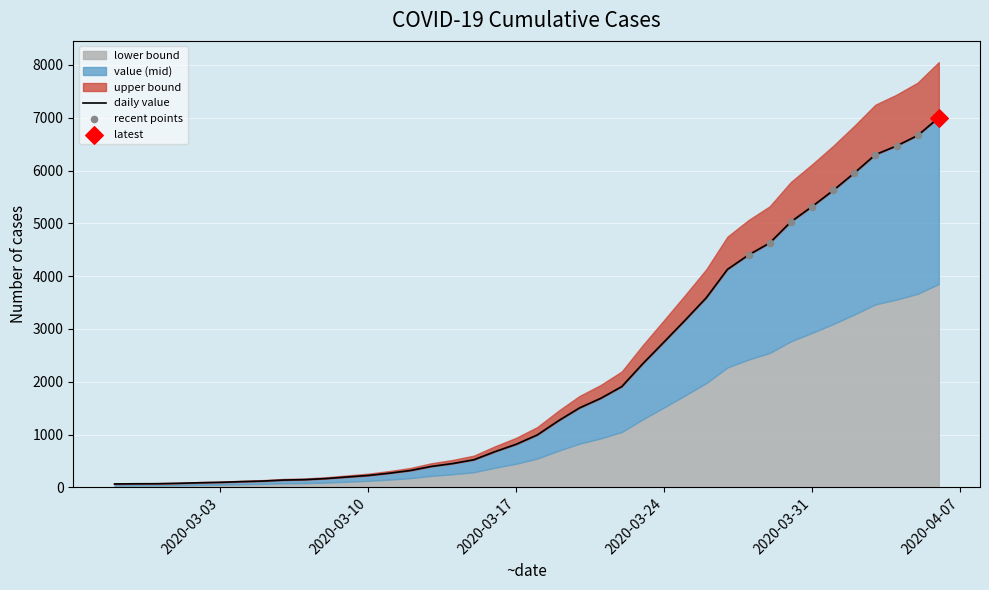

Between 2020-03-09 and 2020-04-03, which is larger?

2020-04-03